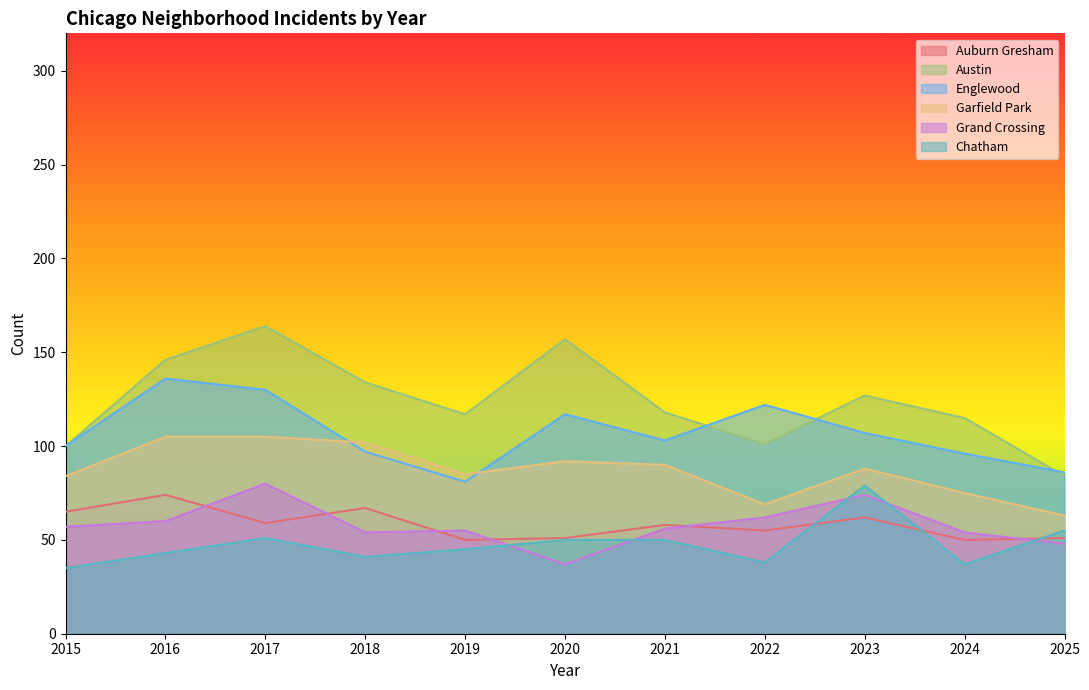

True or false: Austin has a value of 117 at 2019.

True